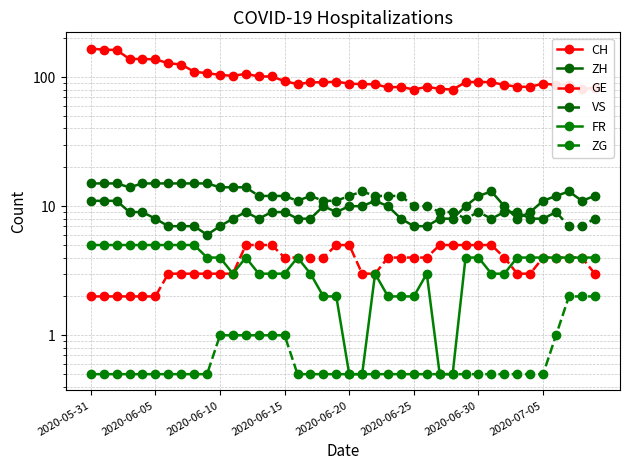

True or false: VS and ZG cross at least once.

False